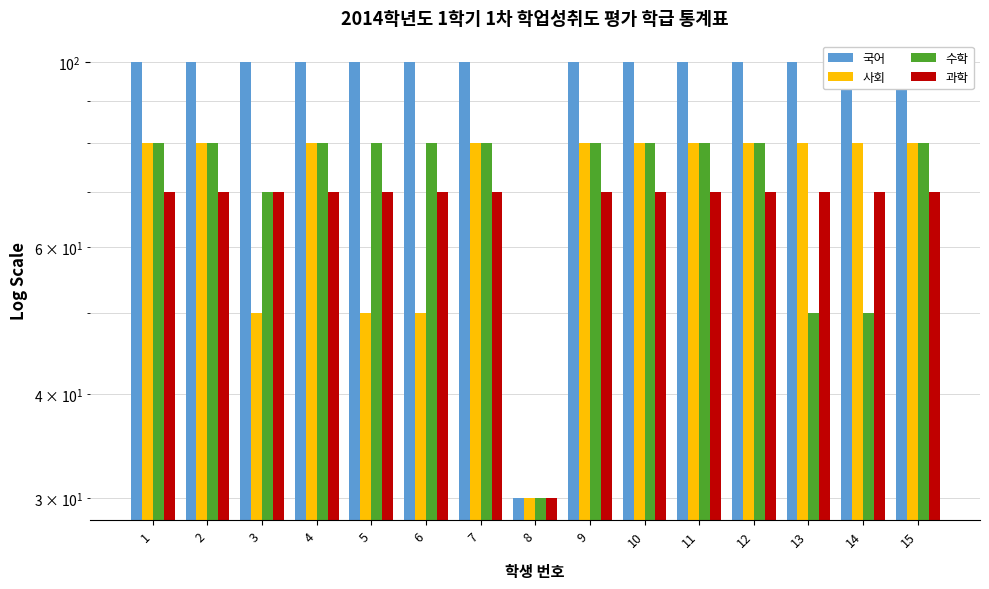

Which series has the largest total across all categories?

국어